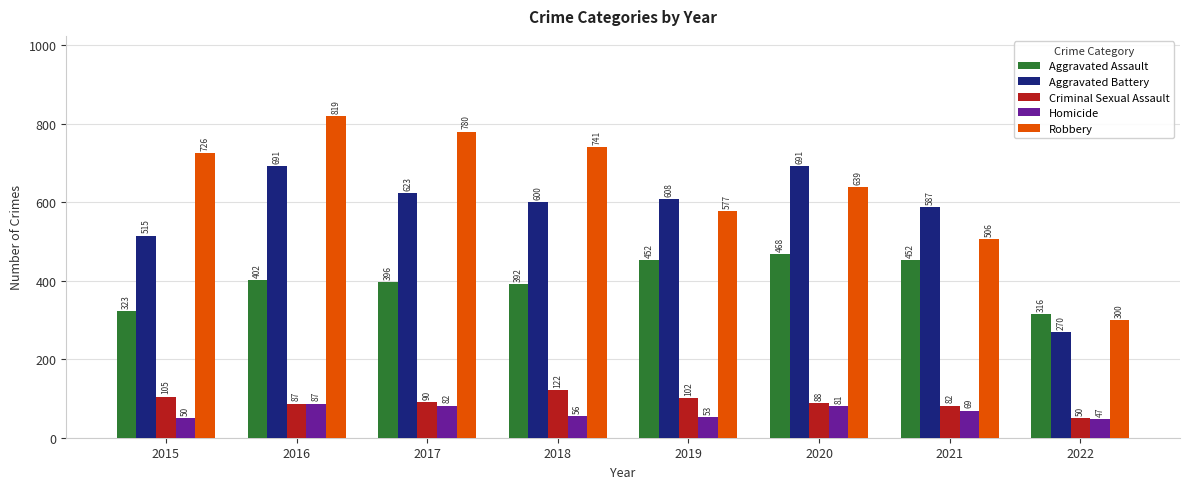

Reading left to right, transcribe all the data shown in this chart.

Aggravated Assault: 2015=323	2016=402	2017=396	2018=392	2019=452	2020=468	2021=452	2022=316
Aggravated Battery: 2015=515	2016=691	2017=623	2018=600	2019=608	2020=691	2021=587	2022=270
Criminal Sexual Assault: 2015=105	2016=87	2017=90	2018=122	2019=102	2020=88	2021=82	2022=50
Homicide: 2015=50	2016=87	2017=82	2018=56	2019=53	2020=81	2021=69	2022=47
Robbery: 2015=726	2016=819	2017=780	2018=741	2019=577	2020=639	2021=506	2022=300